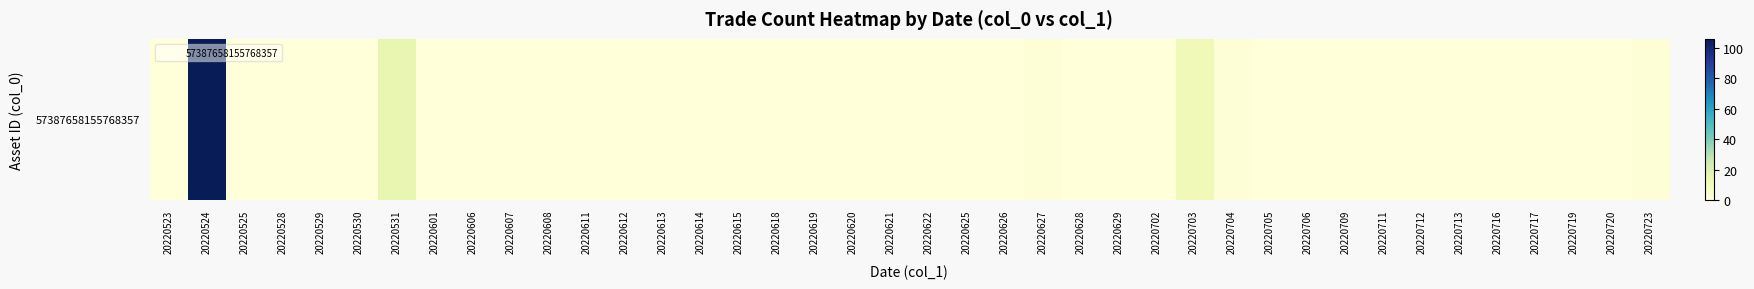

What is the difference between the second highest and second lowest values?

15